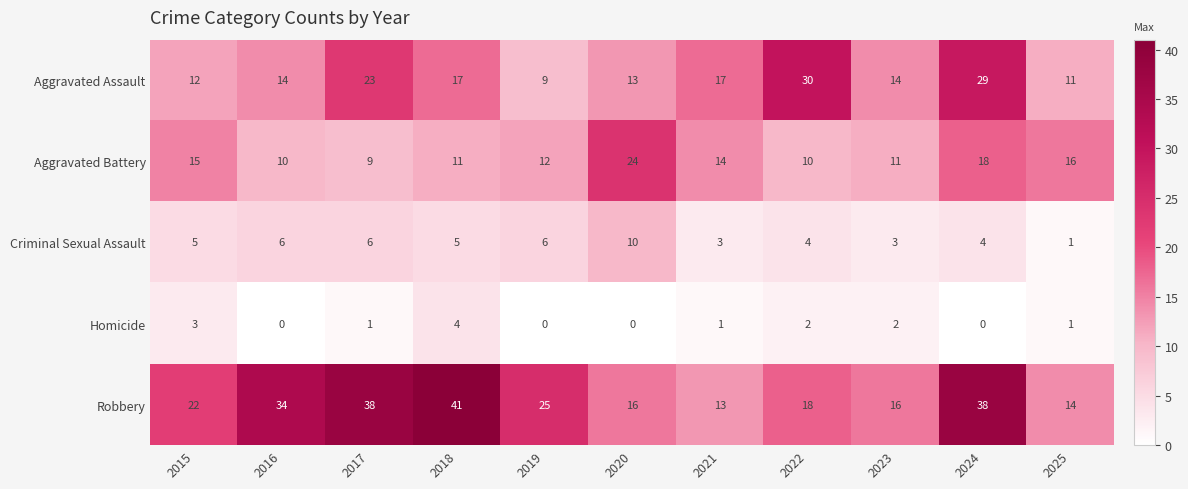

Which series changed the most between 2021 and 2022?

Aggravated Assault